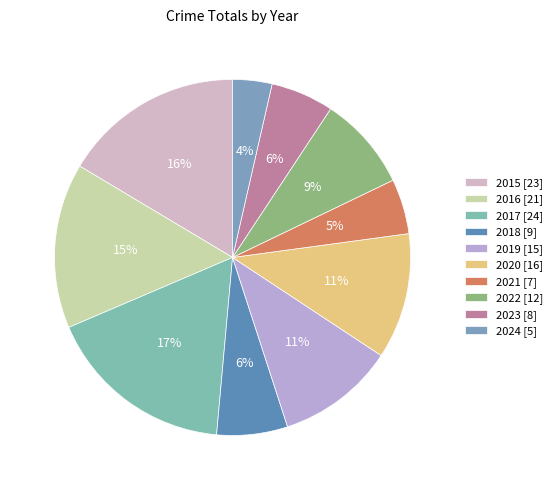

Which category has the biggest portion of the pie?

2017